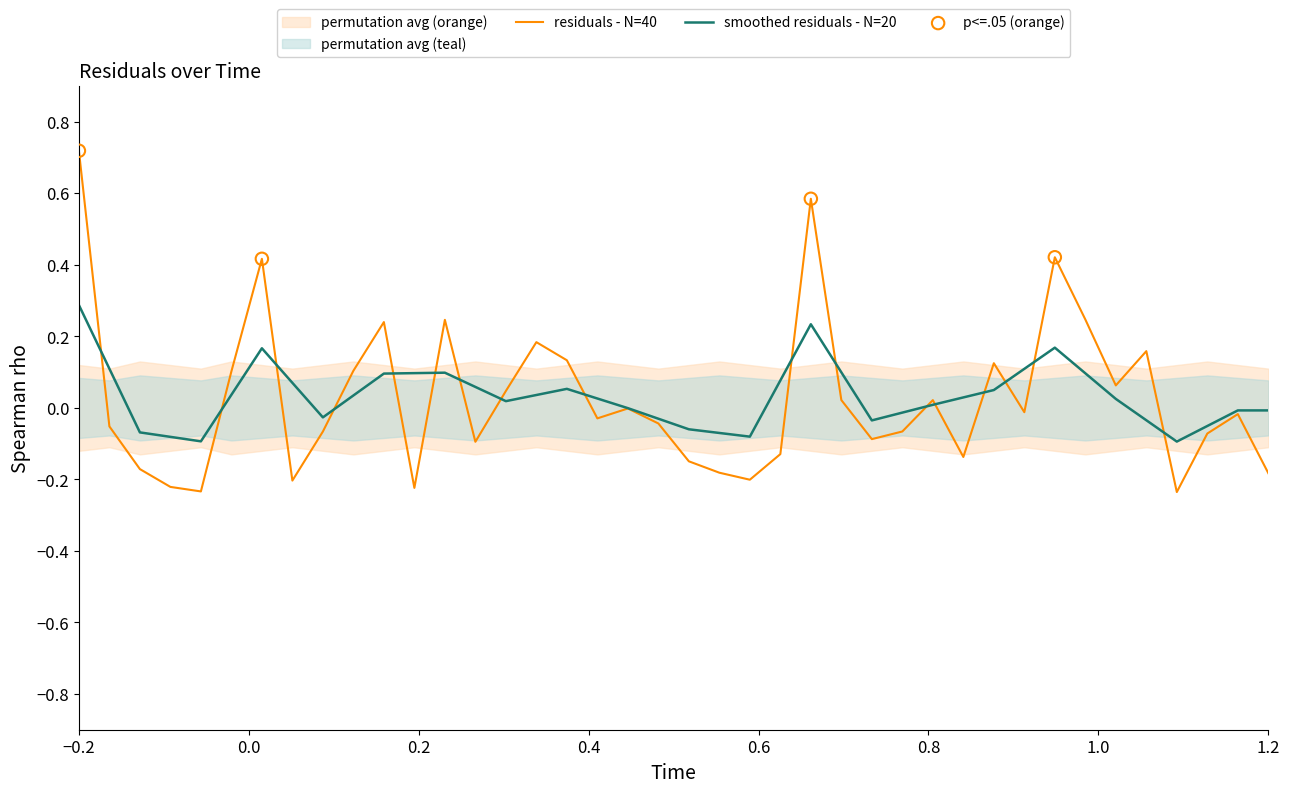

At which label does smoothed residuals - N=20 reach its peak?

−0.2